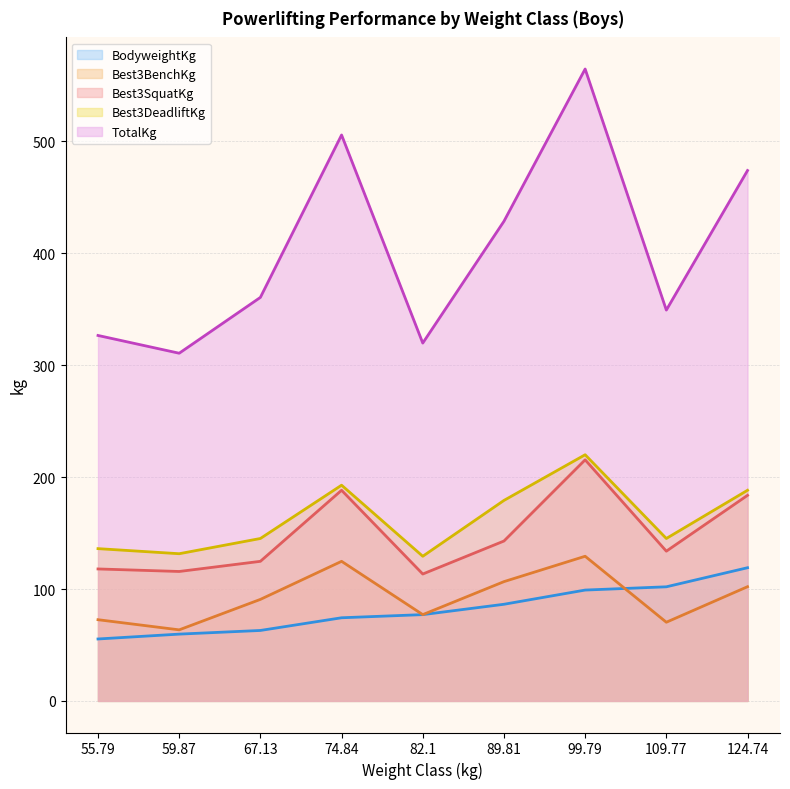

Reading left to right, what are all the values shown in this chart?

Best3SquatKg: 117.9	115.7	124.7	188.2	113.4	142.9	215.5	133.8	183.7
Best3BenchKg: 72.6	63.5	90.7	124.7	77.1	106.6	129.3	70.3	102.1
Best3DeadliftKg: 136.1	131.5	145.2	192.8	129.3	179.2	220.0	145.2	188.2
TotalKg: 326.6	310.7	360.6	505.8	319.8	428.6	564.7	349.3	474.0
BodyweightKg: 55.3	59.7	63.0	74.3	77.1	86.4	99.1	102.0	119.0